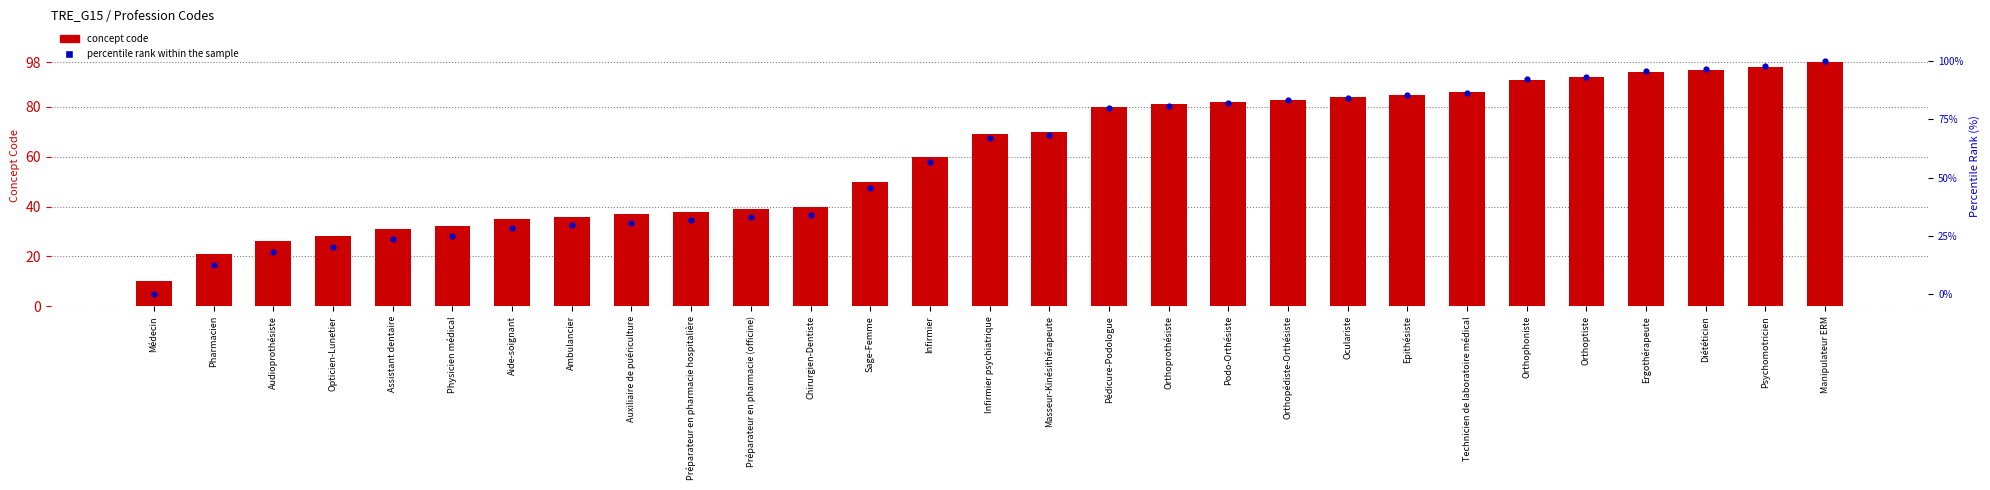

Is the value of percentile rank within the sample at Diététicien greater than the value of concept code at Masseur-Kinésithérapeute?

Yes